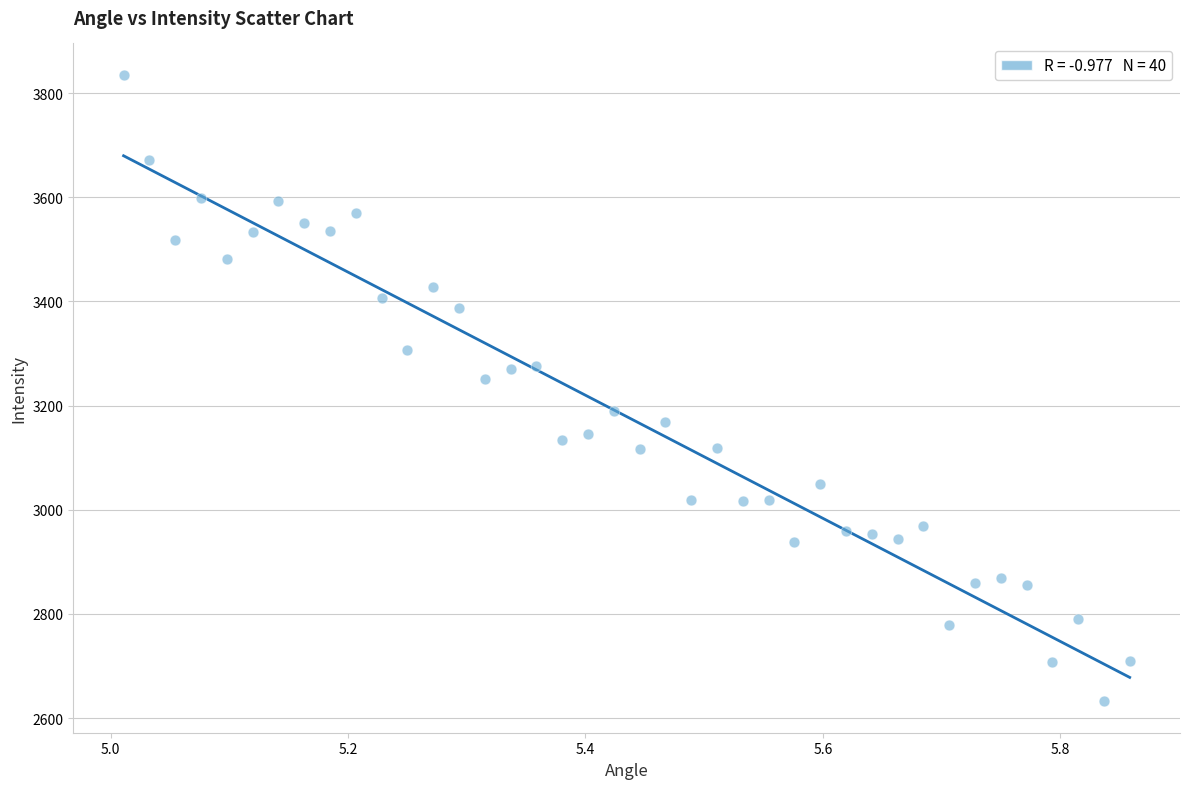

What is the range of Y values (max minus min)?

1203